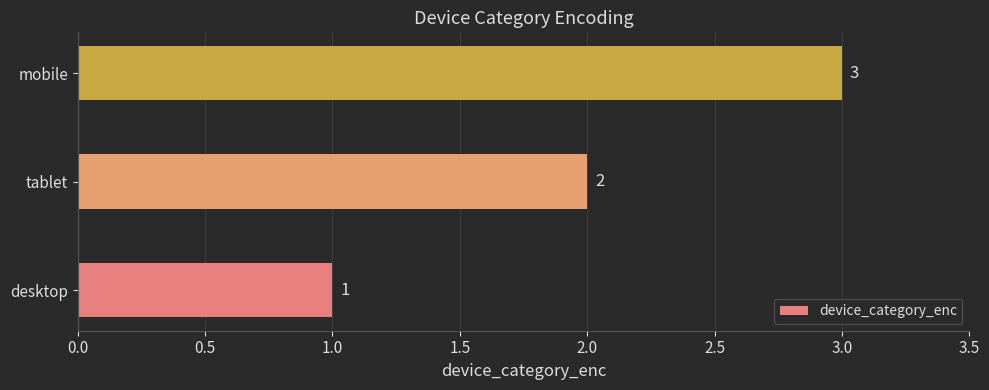

What is the change in value from desktop to mobile?

+2